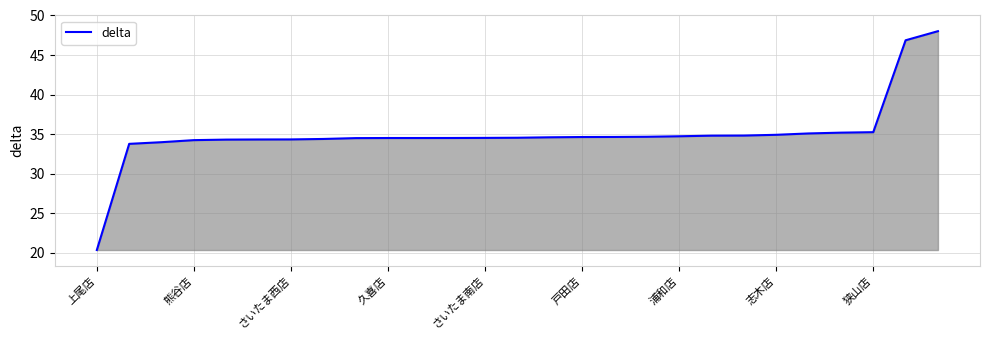

What is the smallest value displayed?

20.3